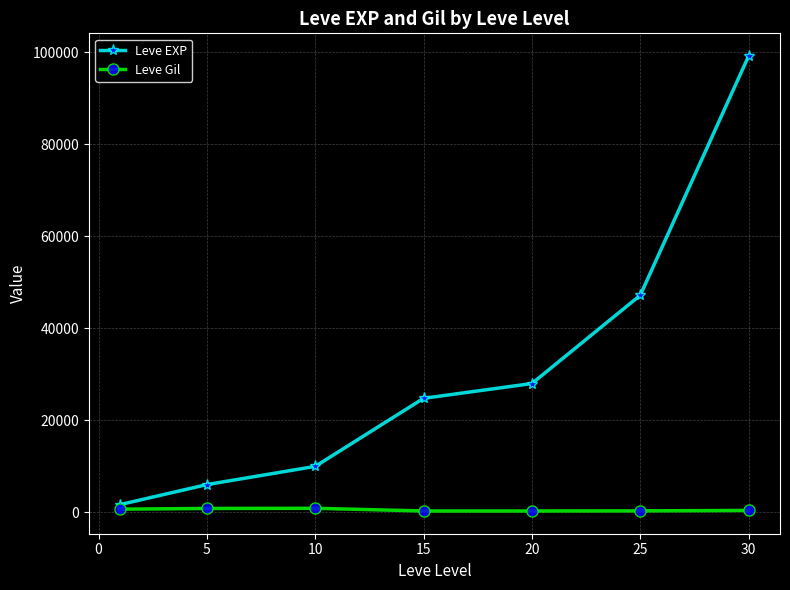

What are all the series names shown in the legend?

Leve EXP, Leve Gil